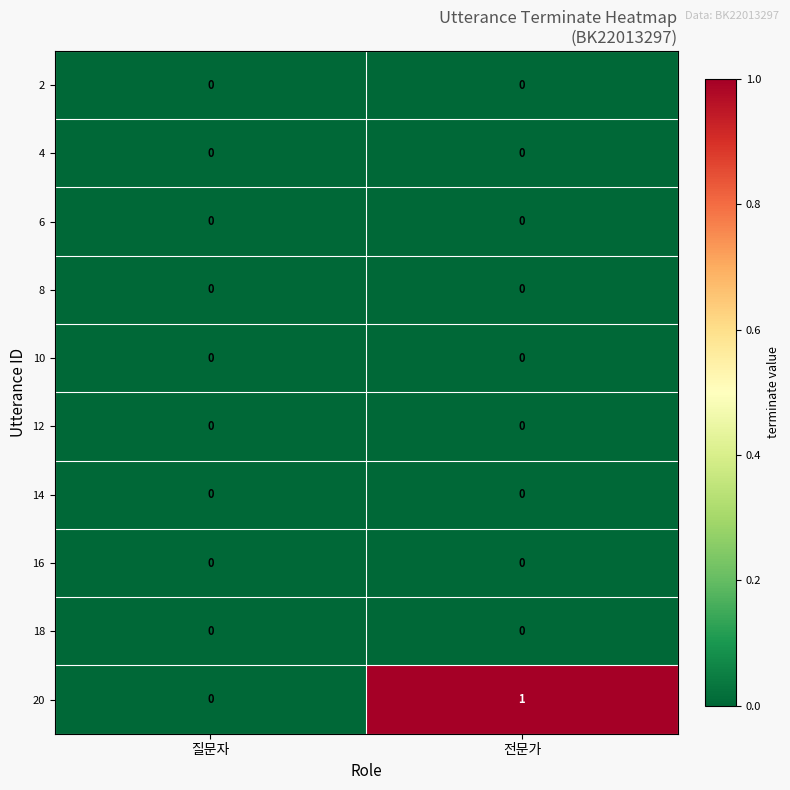

What is the spread (max minus min) of values at 전문가?

1